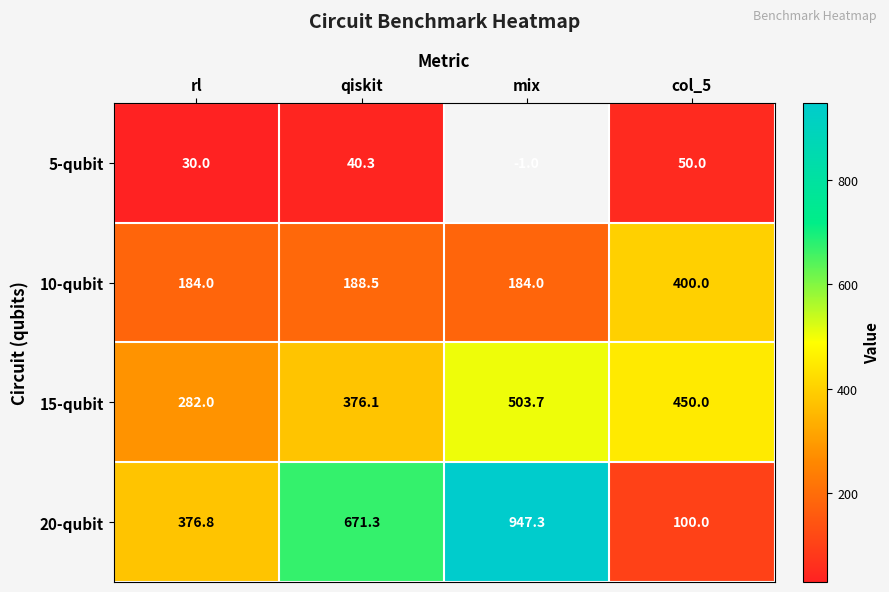

What is the difference between the highest and lowest values at qiskit?

631.0